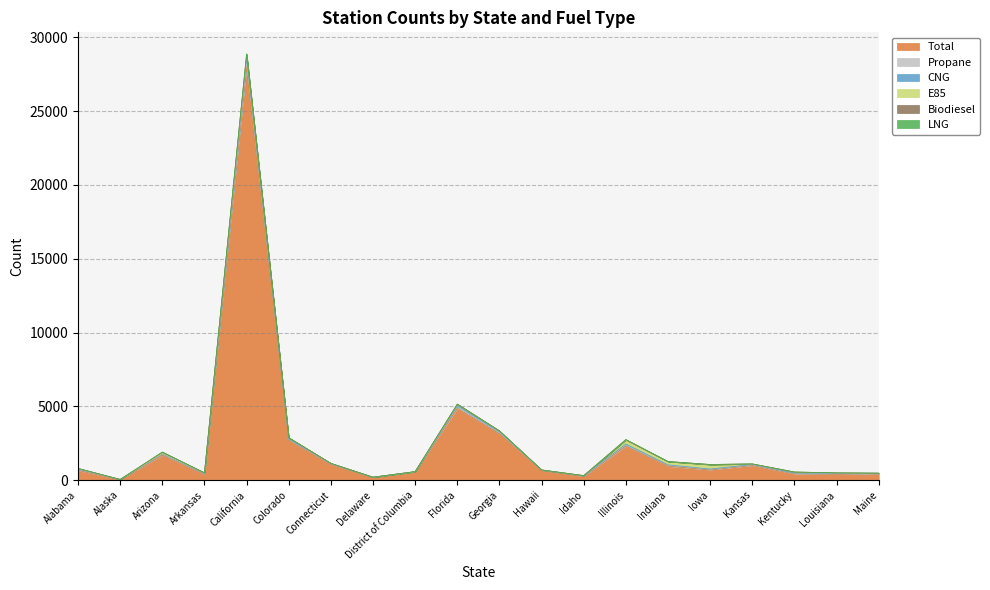

Where is Total nearest to the value 14039?

Florida